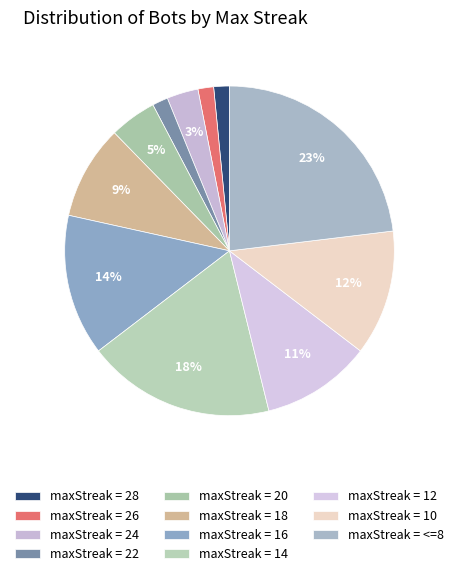

To the nearest percent, what is the average slice percentage?

9%